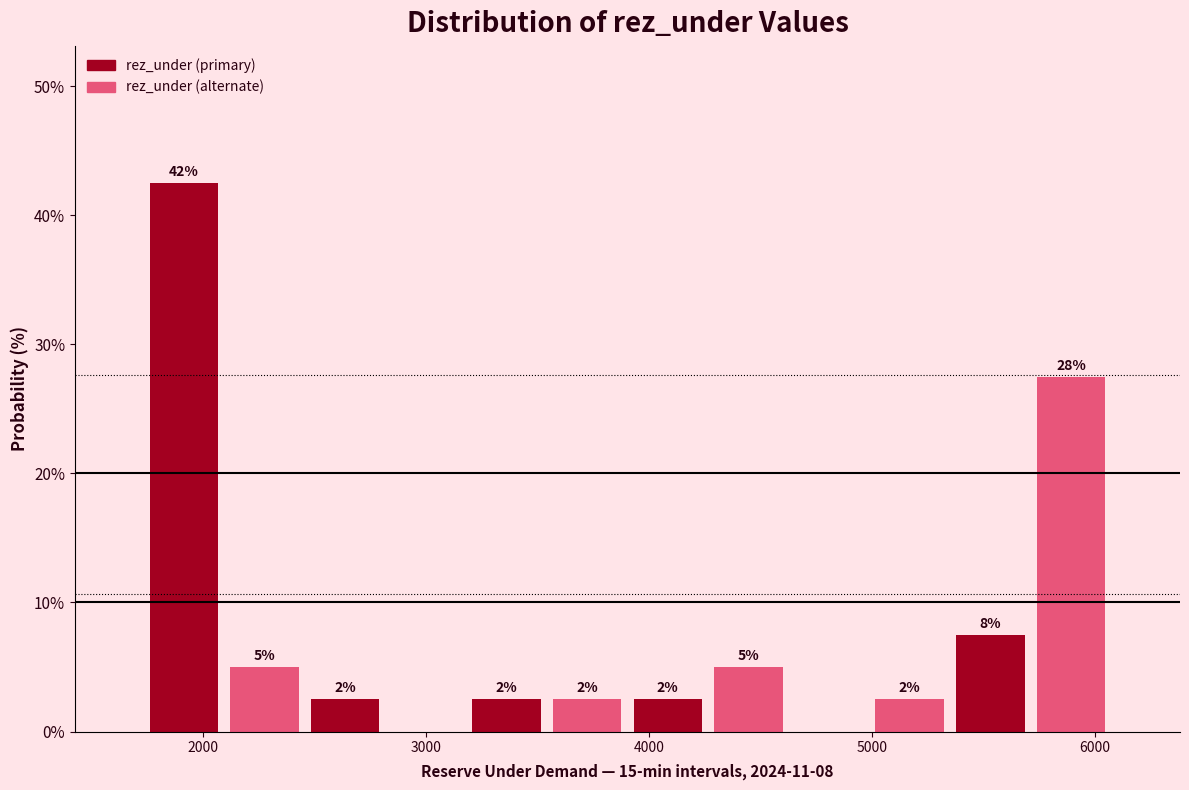

Around what value on the x-axis is the tallest bar? Give the approximate position of its centre, as read against the axis.

1900